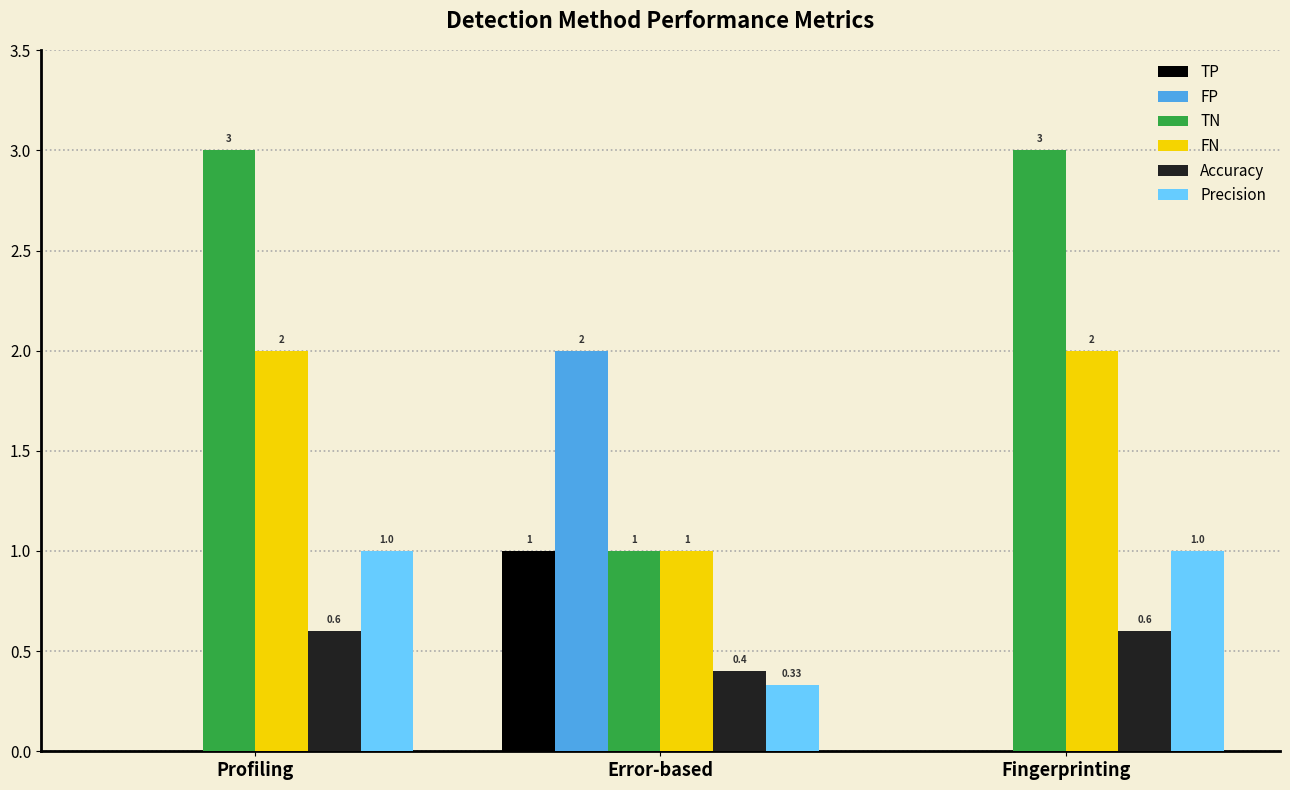

Which series has the largest total across all categories?

TN